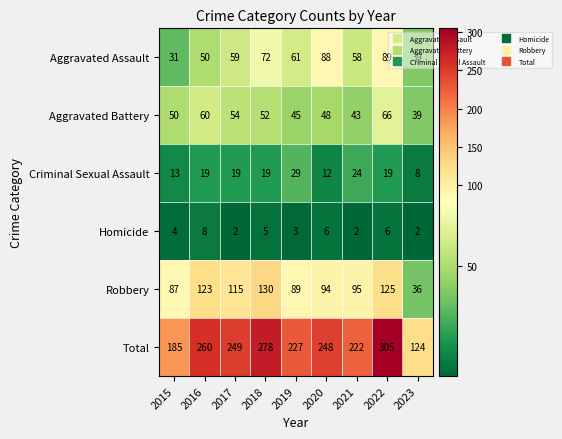

At which category does the chart reach its peak across all series?

2022